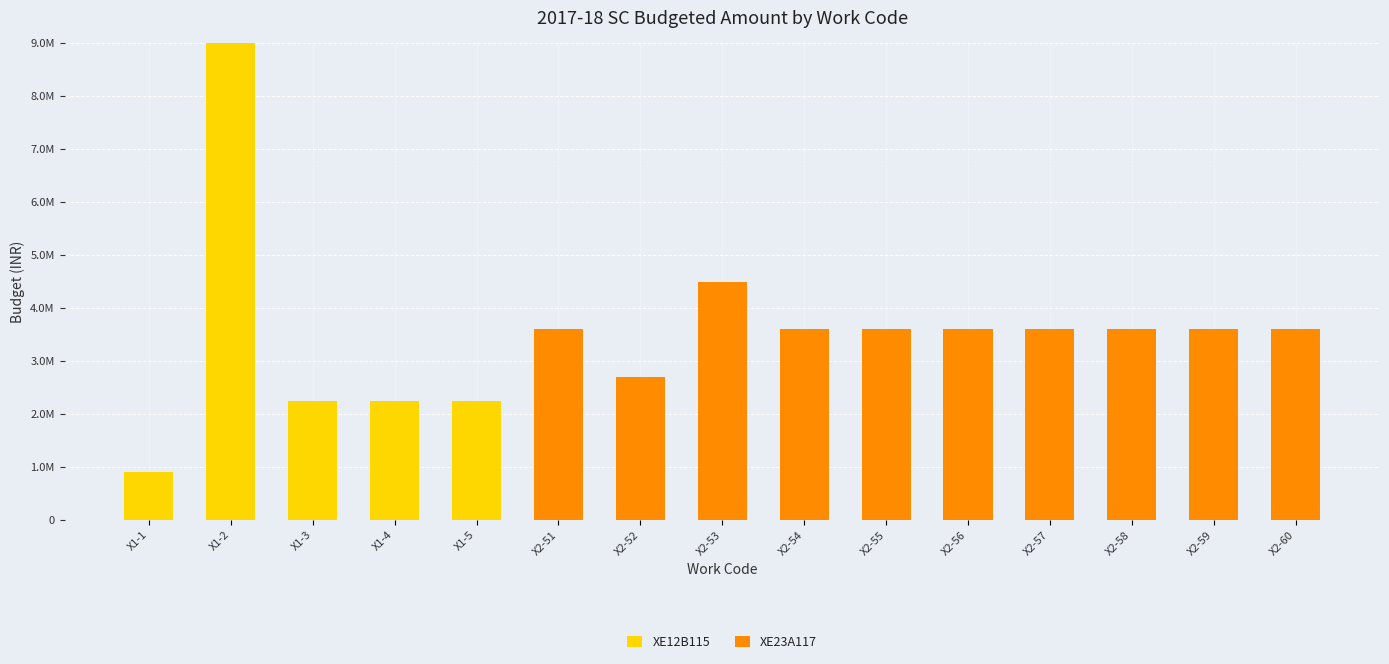

Does the chart contain stacked bars?

Yes